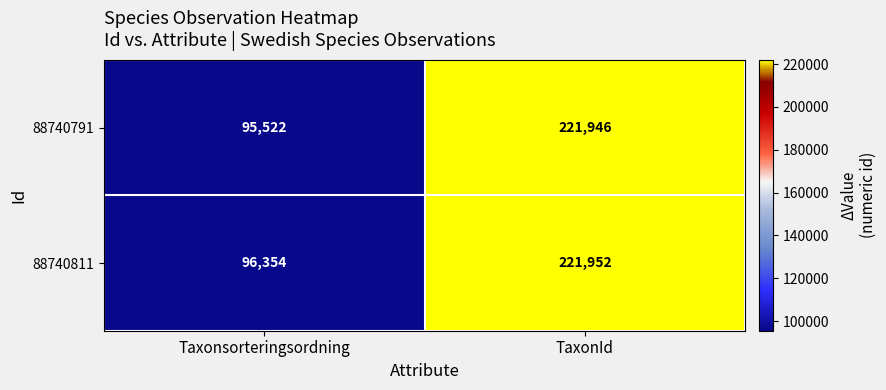

What is the average value of the 88740811 series?

159153